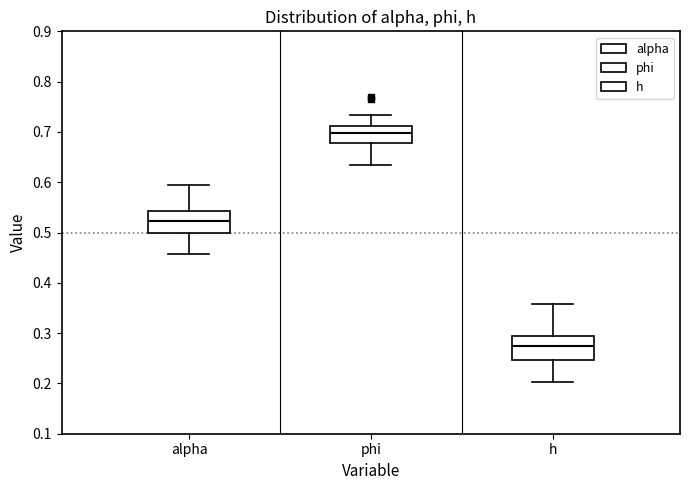

Reading left to right, transcribe this box plot: for each box, give where its median line is, the range the box spans, and where its two whiskers end, as read against the y-axis. The values are not printed on the chart, so give them approximately, as read against the axis.

alpha: median 0.52, box 0.50 to 0.54, whiskers 0.46 to 0.59
phi: median 0.70, box 0.68 to 0.71, whiskers 0.63 to 0.73
h: median 0.27, box 0.25 to 0.29, whiskers 0.20 to 0.36